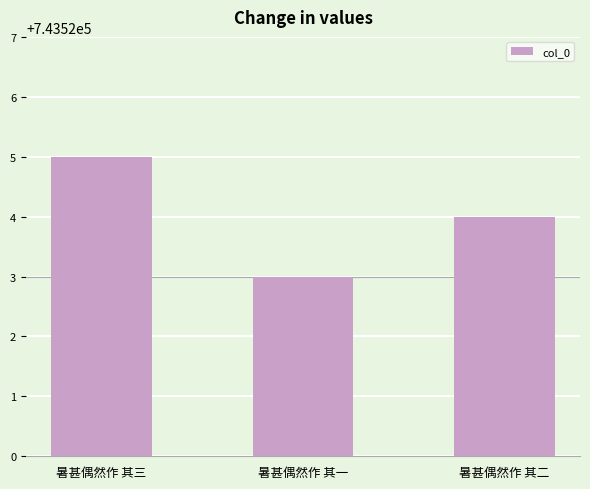

Reading left to right, extract all data points from this chart.

743525	743523	743524